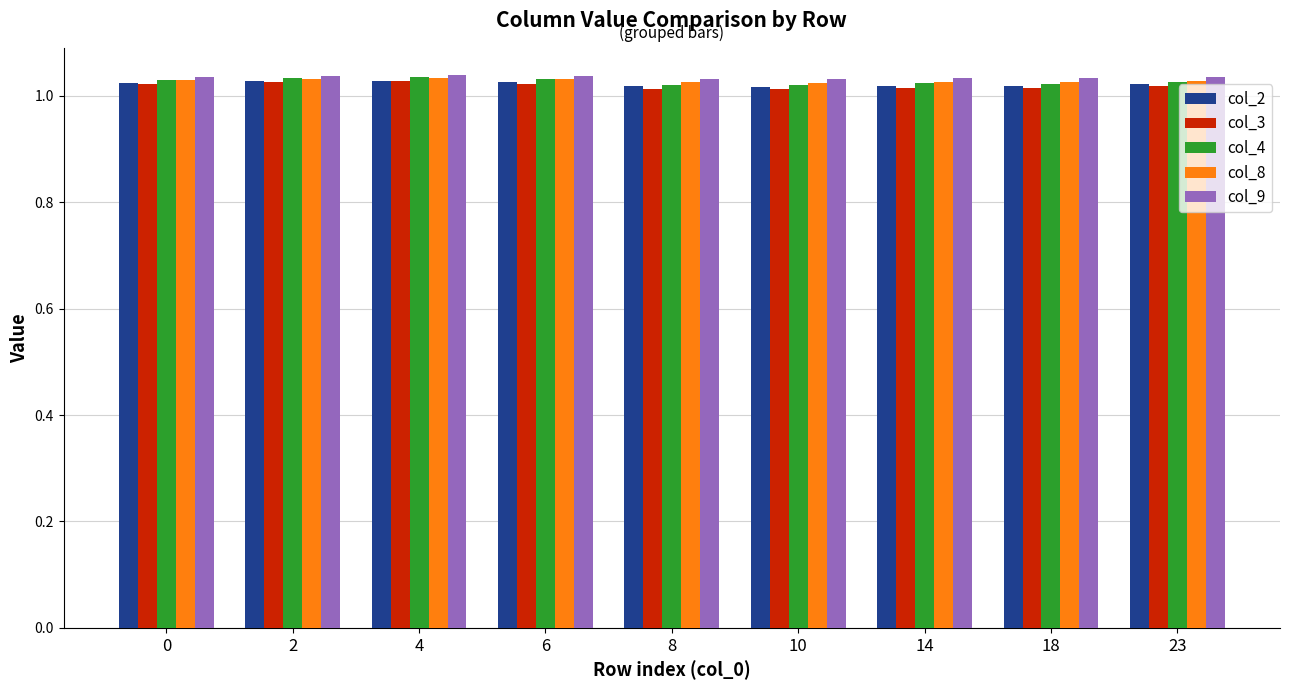

The col_3 series shows 0.5 at 10. True or false?

False